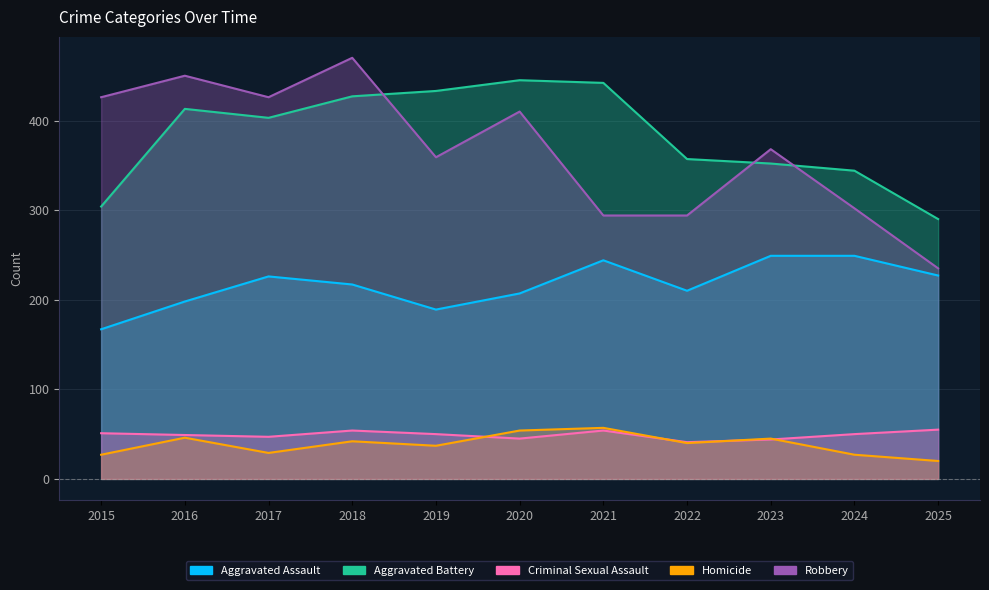

The value of Criminal Sexual Assault at 2016 is 12. True or false?

False